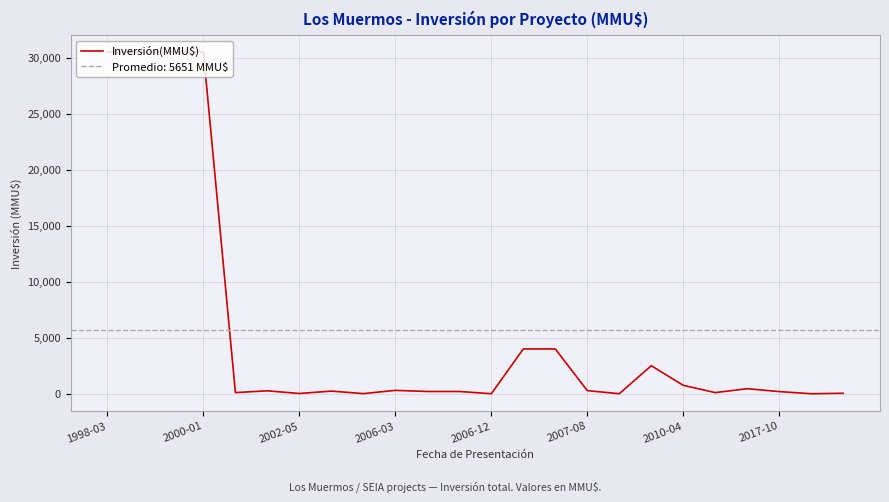

At which category does the chart reach its peak across all series?

1998-03